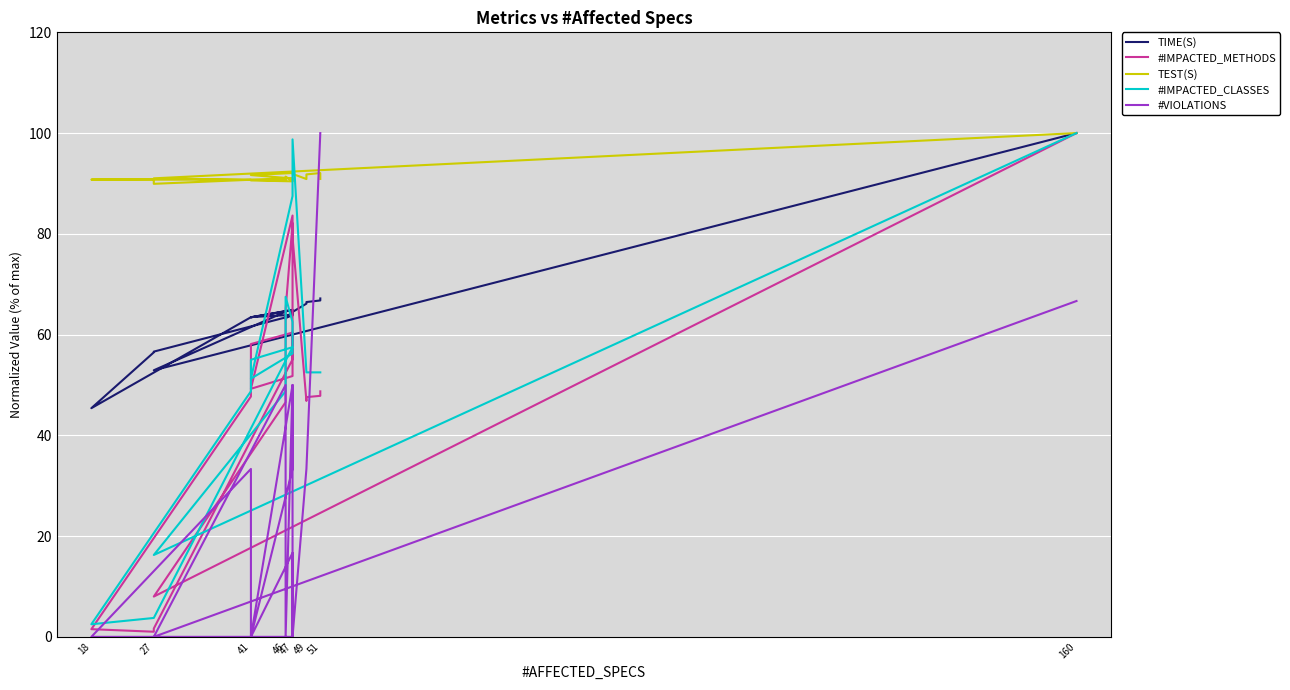

How many times do #VIOLATIONS and #IMPACTED_METHODS cross each other?

3